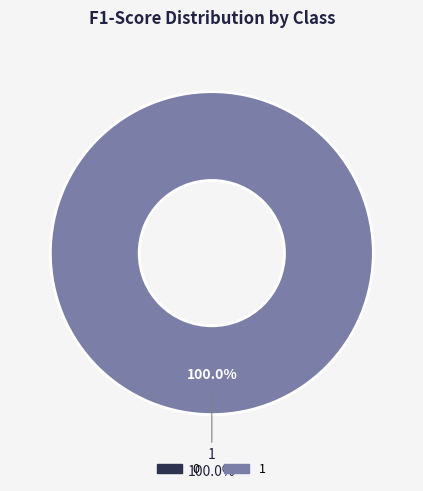

Is it true that 1 is 100% of the pie?

True